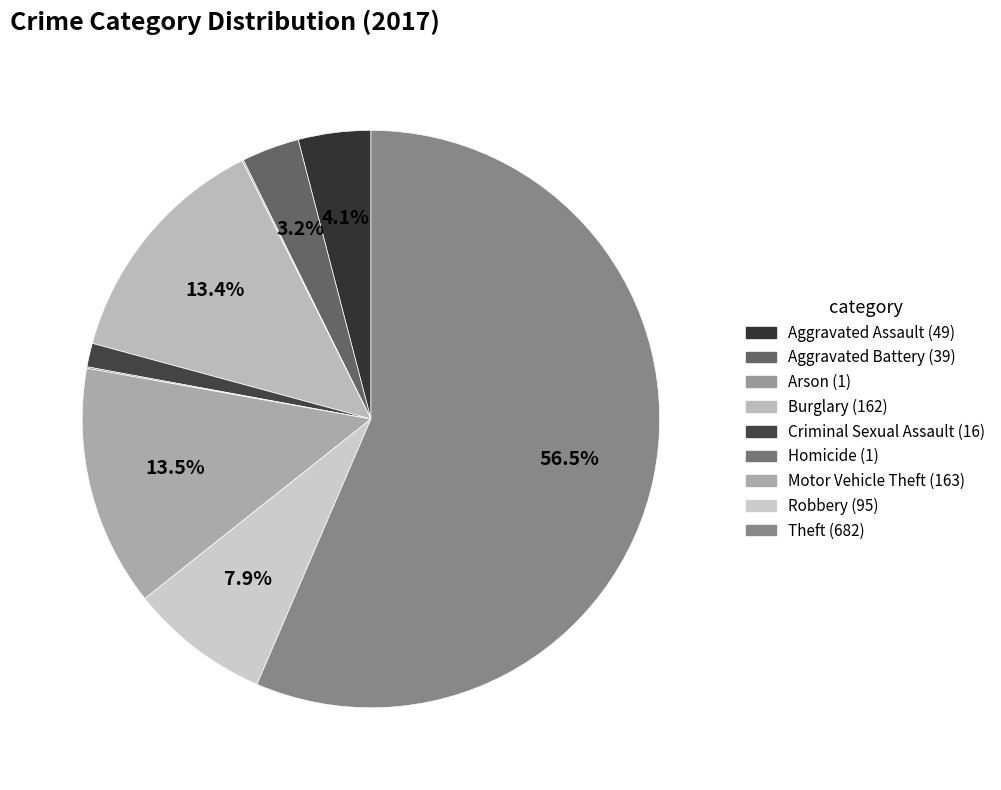

To the nearest percent, what is the combined percentage of Criminal Sexual Assault and Motor Vehicle Theft?

15%